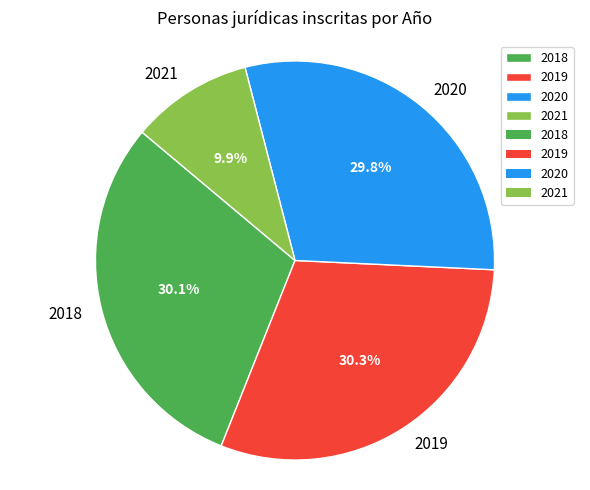

What portion of the pie excludes 2018?

69.9%